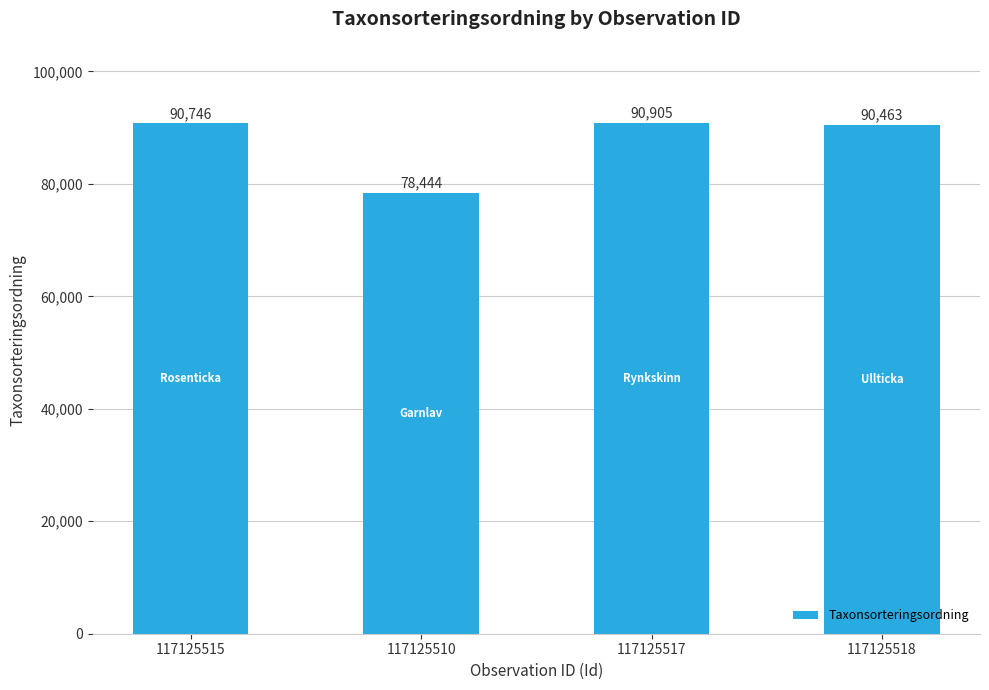

What is the sum of all values?

350558